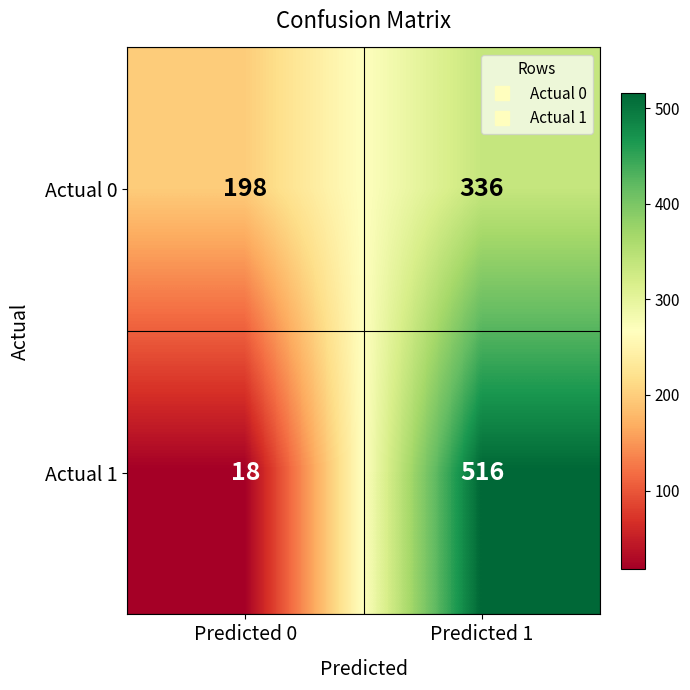

Reading left to right, what are all the values shown in this chart?

Actual 0: 198	336
Actual 1: 18	516